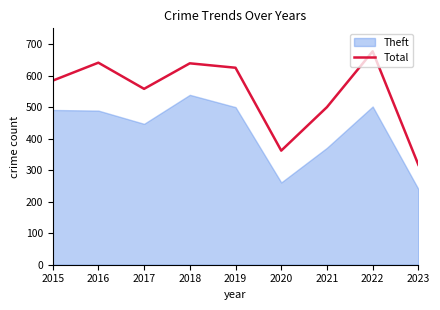

What is the difference between the Theft values at 2022 and 2023?

262